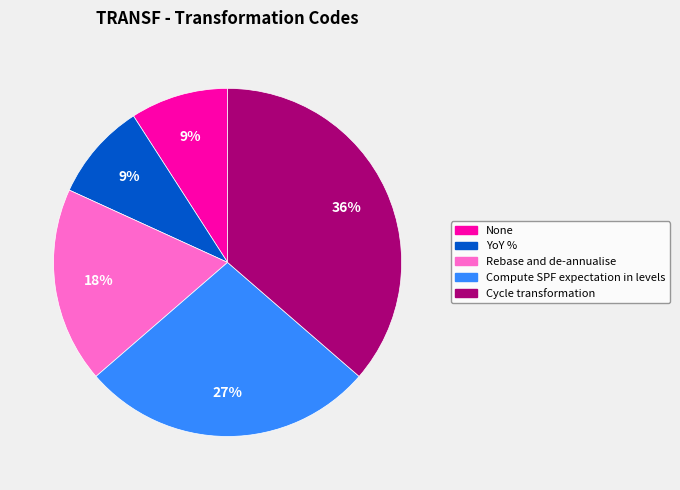

To the nearest percent, what is the combined percentage of Compute SPF expectation in levels and YoY %?

36%